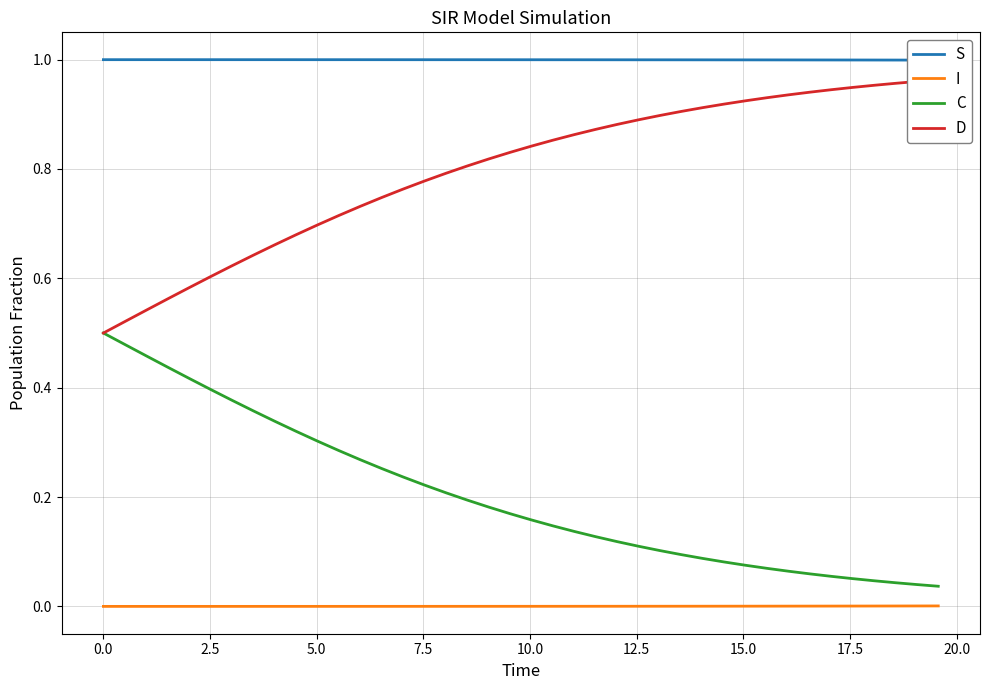

True or false: I and C cross at least once.

False